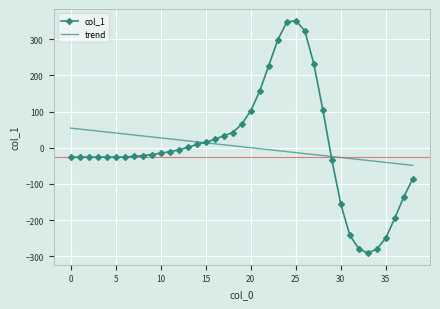

List the series in order of their peak value, lowest first.

trend, col_1